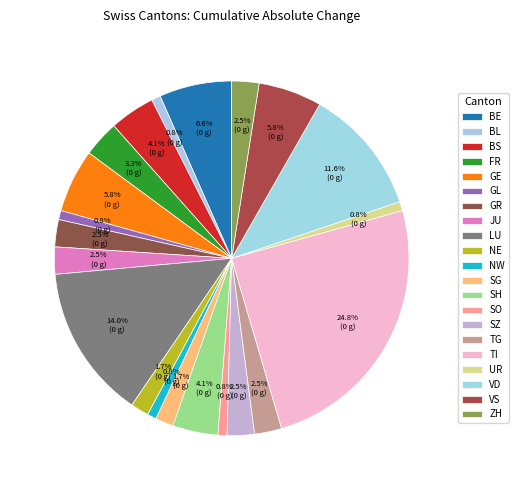

The TG slice represents 17% of the pie. True or false?

False